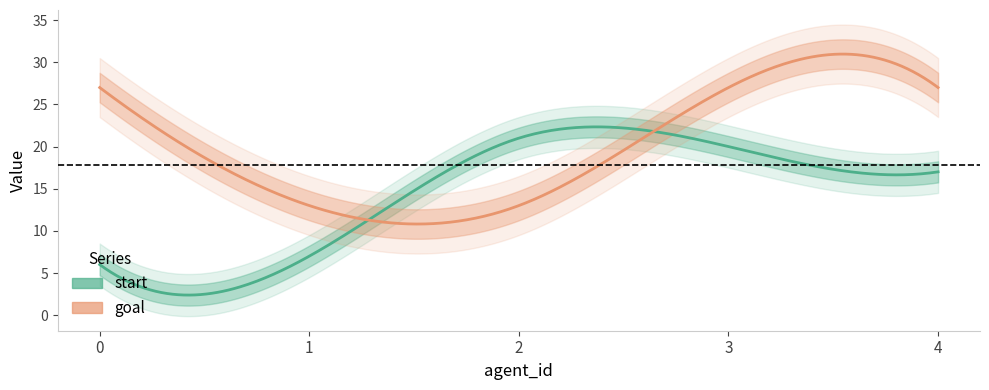

Between which two adjacent categories do goal and start first intersect?

1 and 2